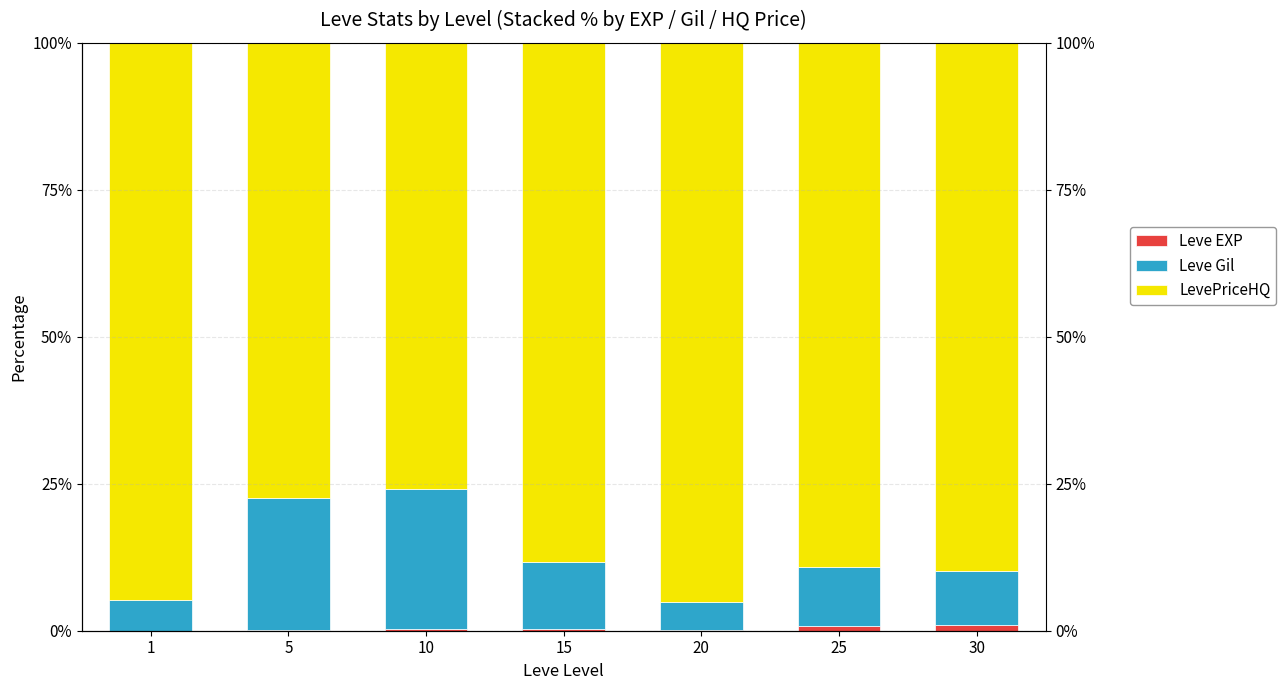

How many groups of bars are there?

7